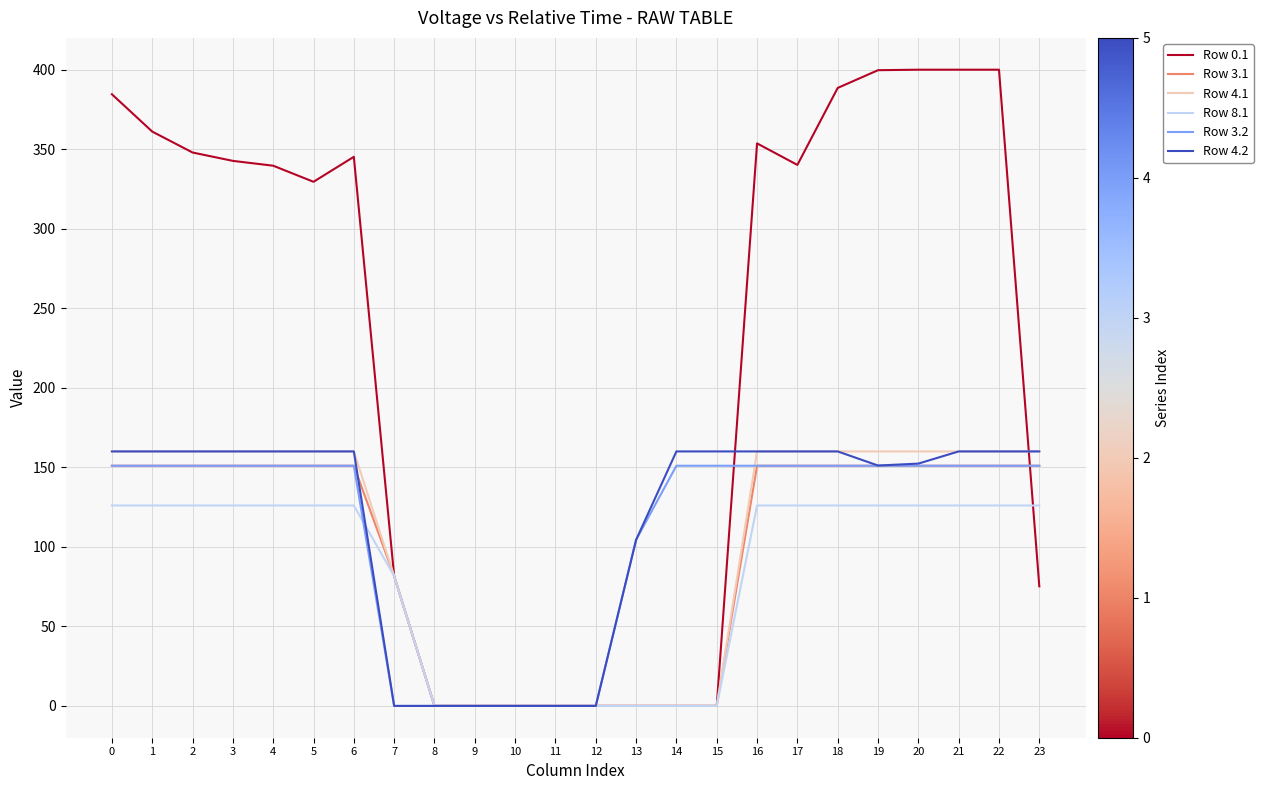

Between 13 and 16, which series saw the biggest shift?

Row 0.1